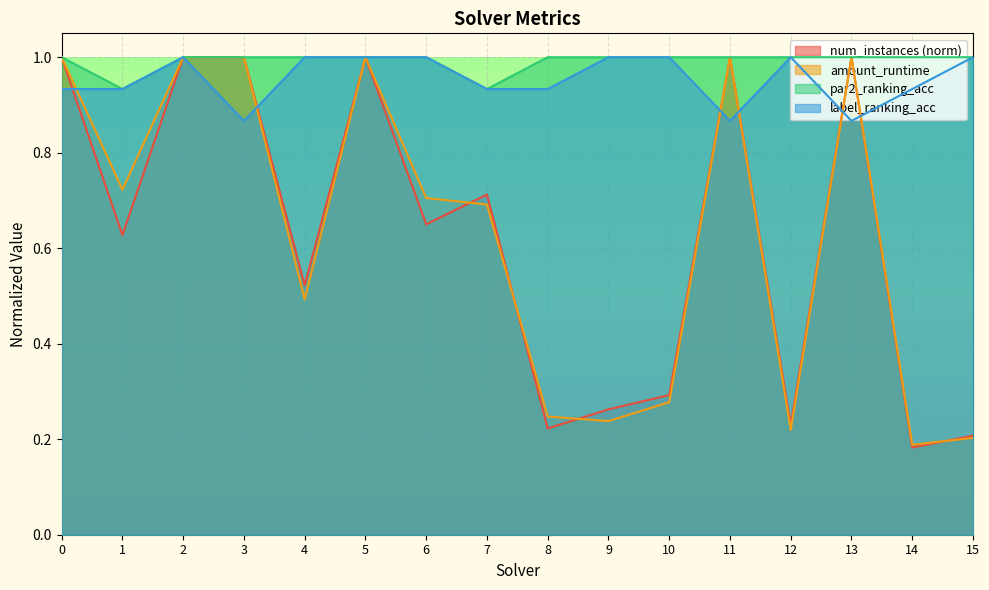

What is the total value across all series at 7?

3.3